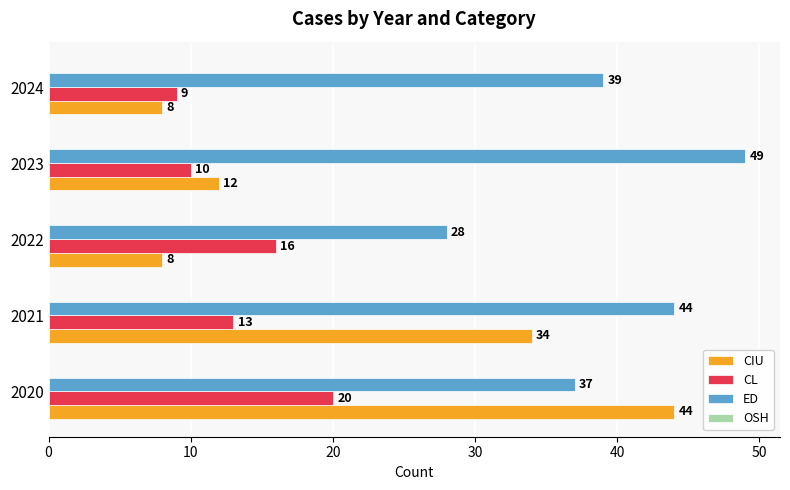

List the series in order of their overall mean, highest first.

ED, CIU, CL